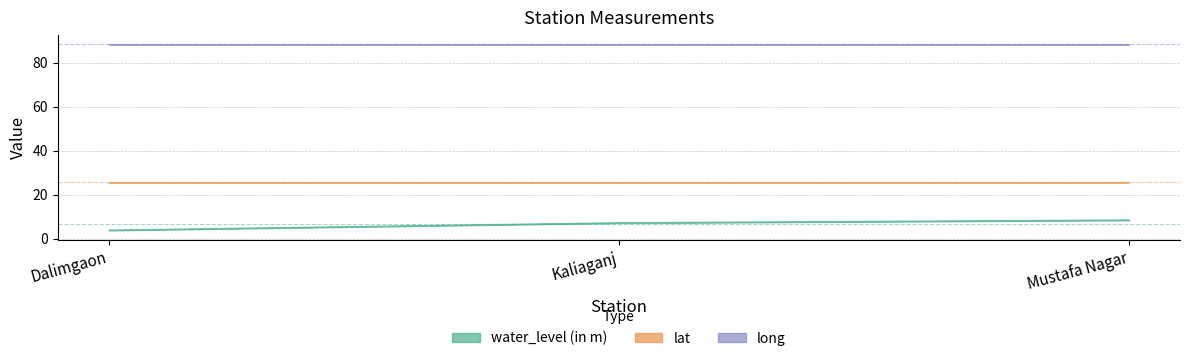

Reading right to left, transcribe all the data shown in this chart.

water_level (in m): 8.6	7.3	4.0
lat: 25.6	25.6	25.6
long: 88.3	88.3	88.4